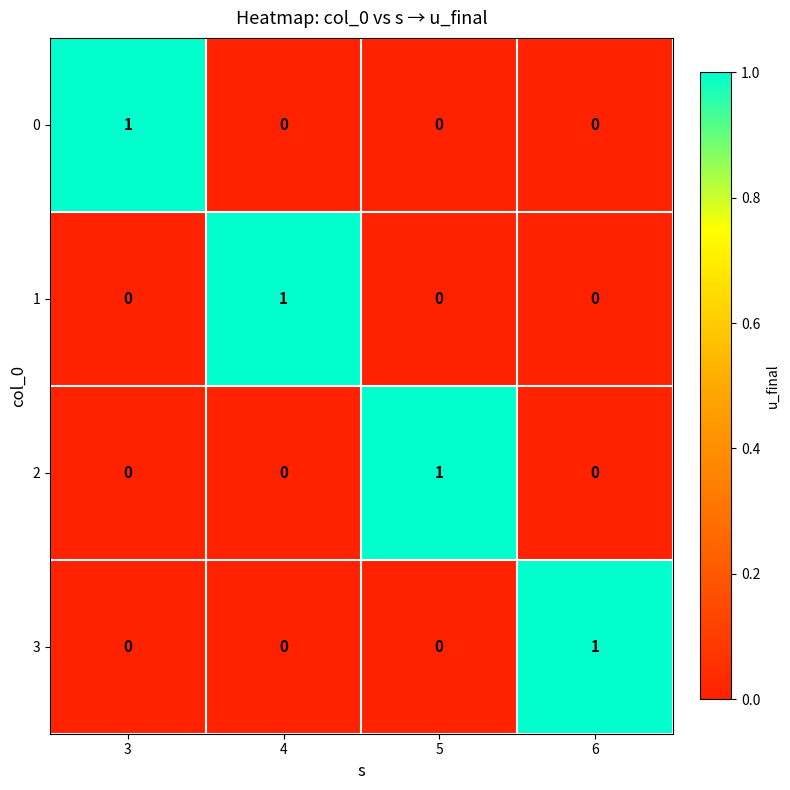

Is it true that 2 equals 0 at 6?

True